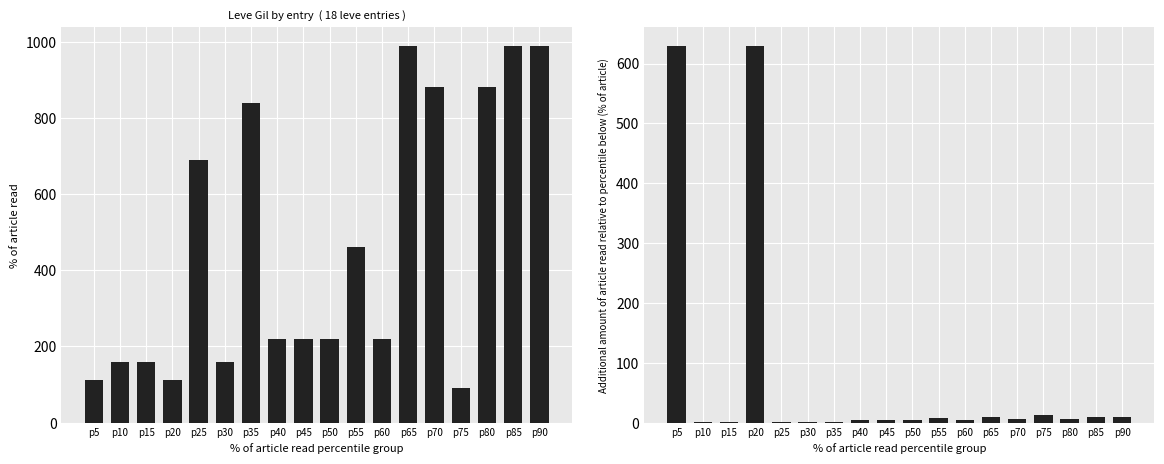

What is the difference between the Leve Gil values at p25 and p35?

150